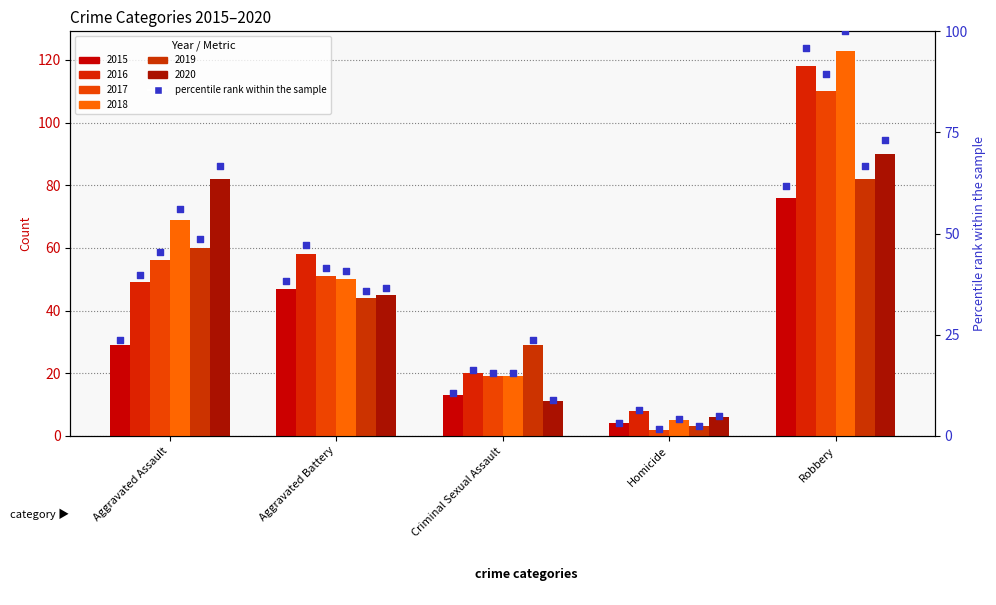

Approximately how many times larger is the value at Robbery compared to Criminal Sexual Assault?

5.8